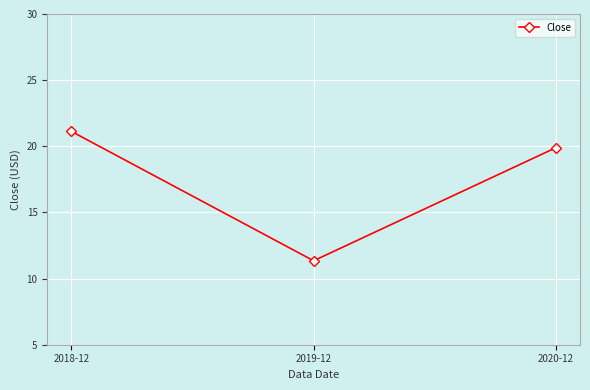

How many lines are shown in the chart?

1